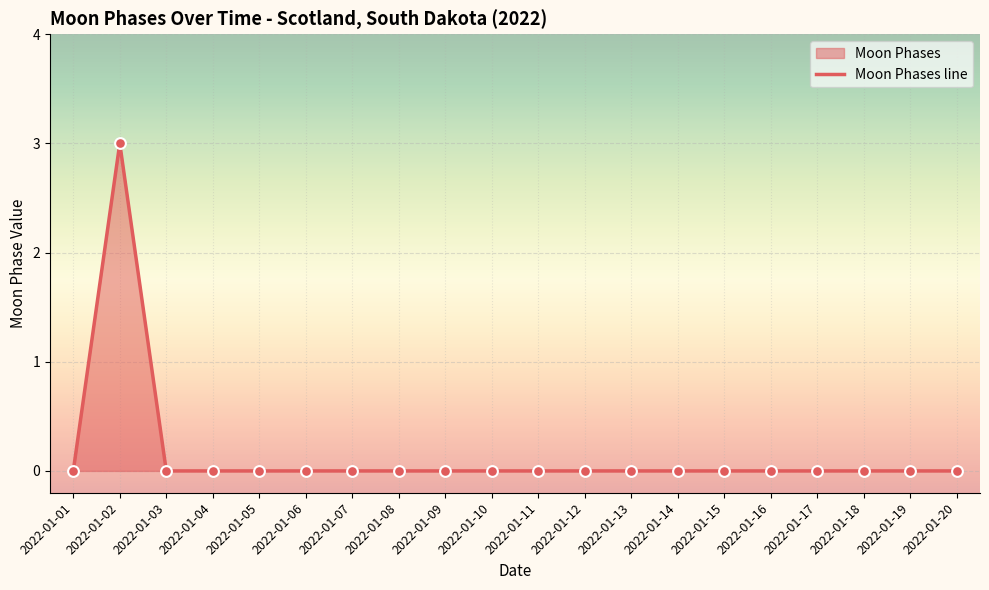

Which has a higher value, 2022-01-08 or 2022-01-19?

2022-01-08